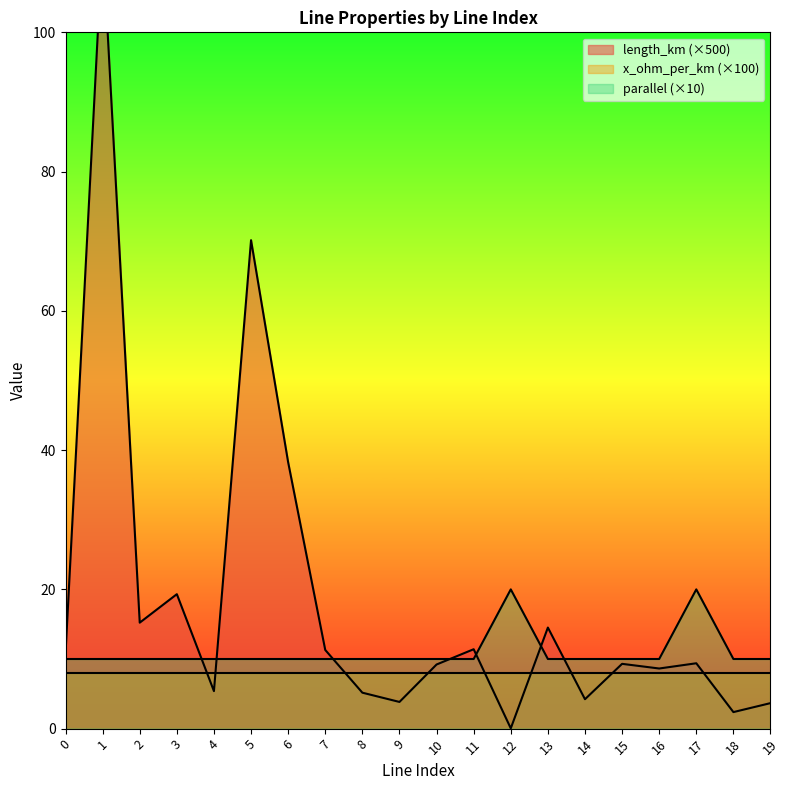

What is the sum of the length_km values at 19 and 10?

12.9